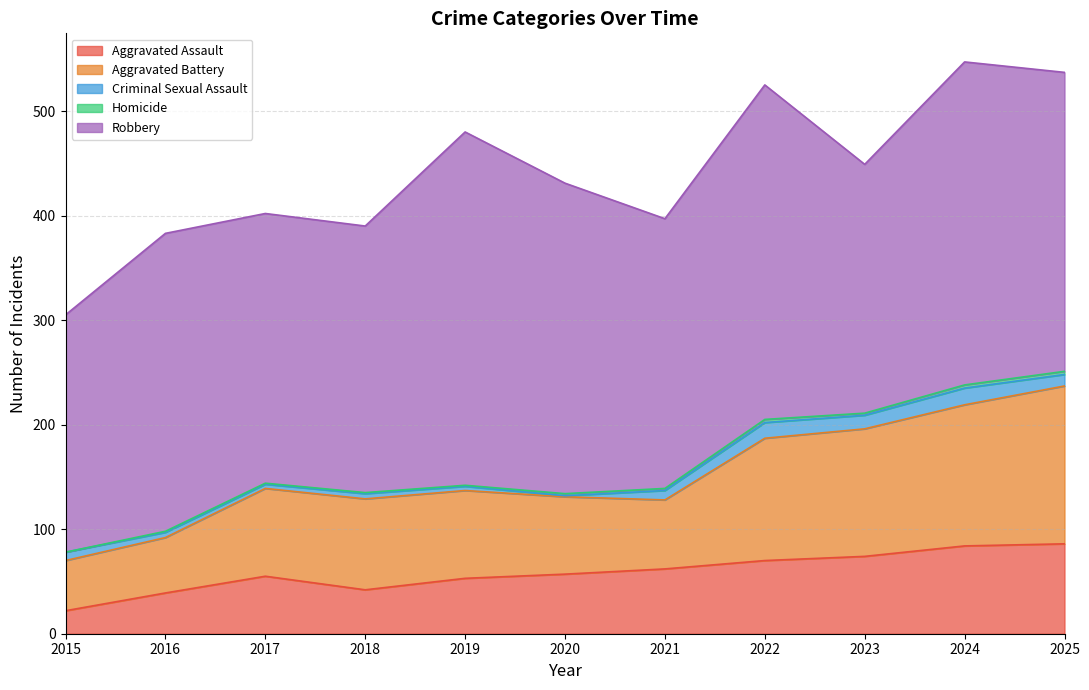

The Aggravated Assault series shows 19 at 2022. True or false?

False